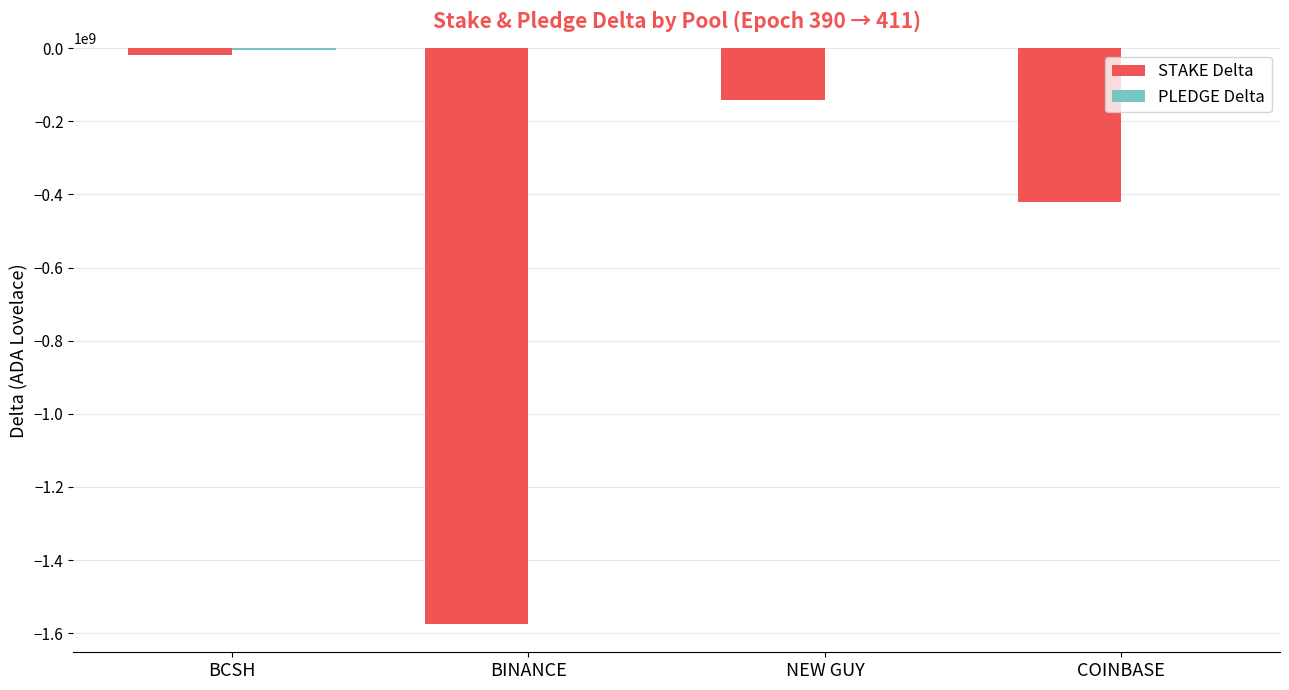

Which series changed the most between NEW GUY and COINBASE?

STAKE Delta